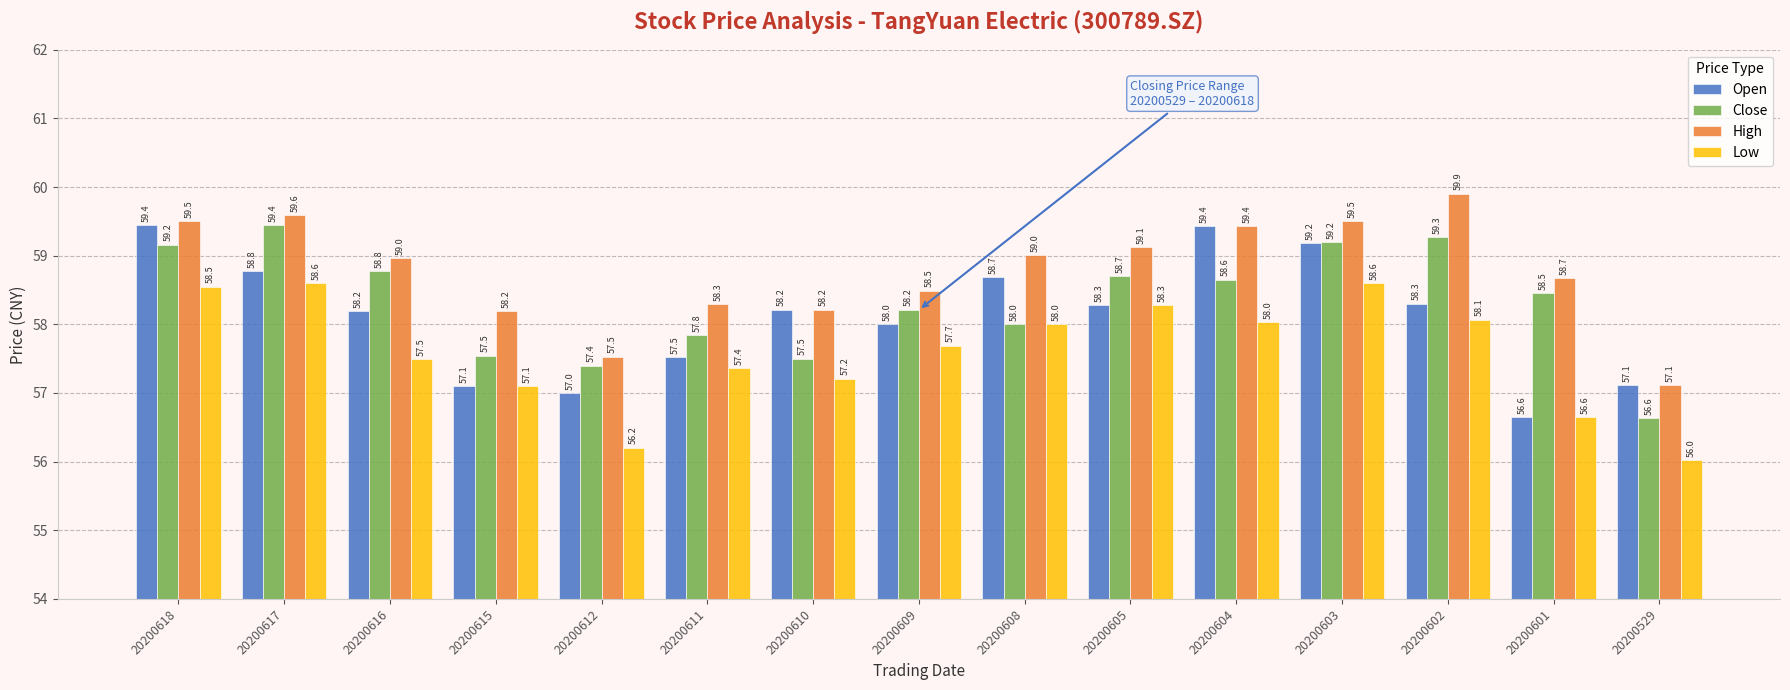

What is the total value across all series at 20200616?

233.4